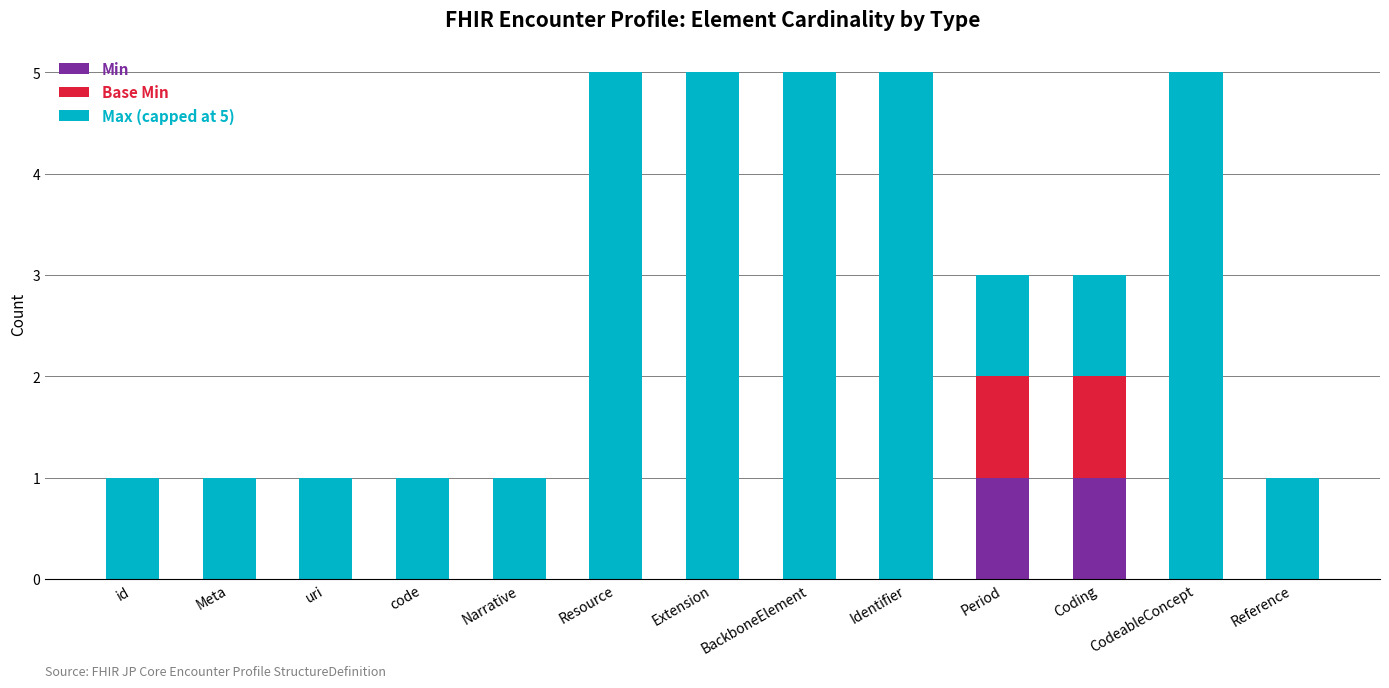

The value of Min at Extension is 0. True or false?

True